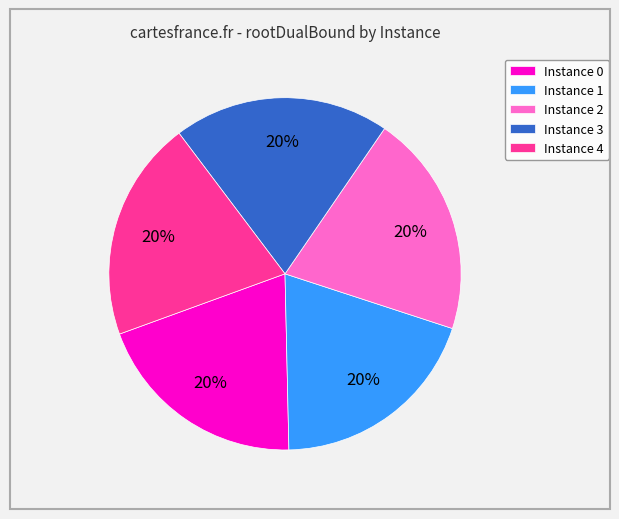

What is the ratio of the value at Instance 0 to the value at Instance 4?

1.0